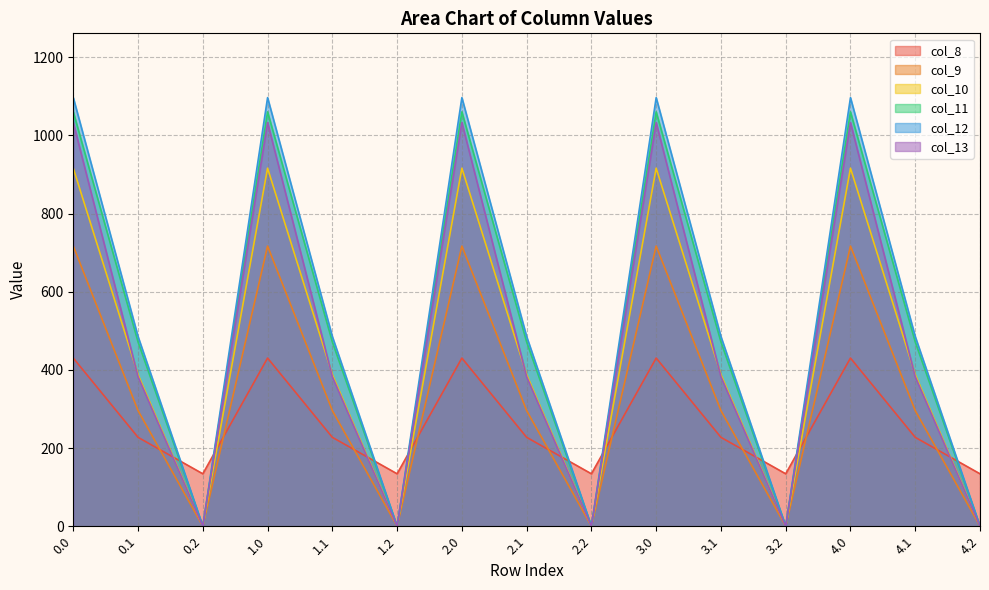

Reading right to left, what are all the values shown in this chart?

col_8: 134.2	227.5	430.3	134.2	227.5	430.3	134.2	227.5	430.3	134.2	227.5	430.3	134.2	227.5	430.3
col_9: 0.0	295.9	716.9	0.0	295.9	716.9	0.0	295.9	716.9	0.0	295.9	716.9	0.0	295.9	716.9
col_10: 0.0	388.1	916.2	0.0	388.1	916.2	0.0	388.1	916.2	0.0	388.1	916.2	0.0	388.1	916.2
col_11: 0.0	471.7	1060.3	0.0	471.7	1060.3	0.0	471.7	1060.3	0.0	471.7	1060.3	0.0	471.7	1060.3
col_12: 0.0	485.4	1096.7	0.0	485.4	1096.7	0.0	485.4	1096.7	0.0	485.4	1096.7	0.0	485.4	1096.7
col_13: 0.0	382.7	1032.9	0.0	382.7	1032.9	0.0	382.7	1032.9	0.0	382.7	1032.9	0.0	382.7	1032.9